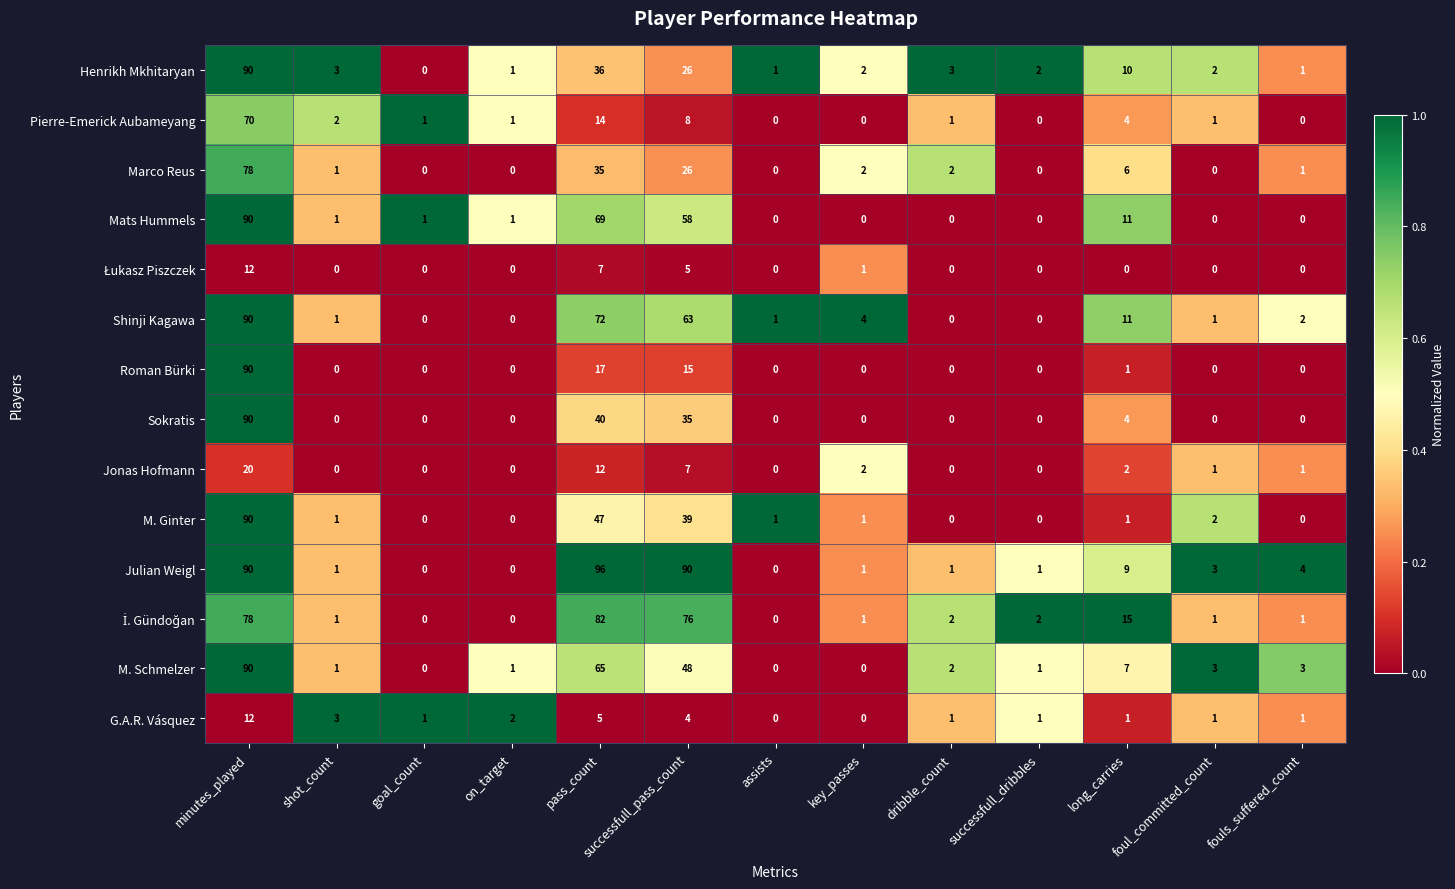

What is the maximum value shown in the chart?

96